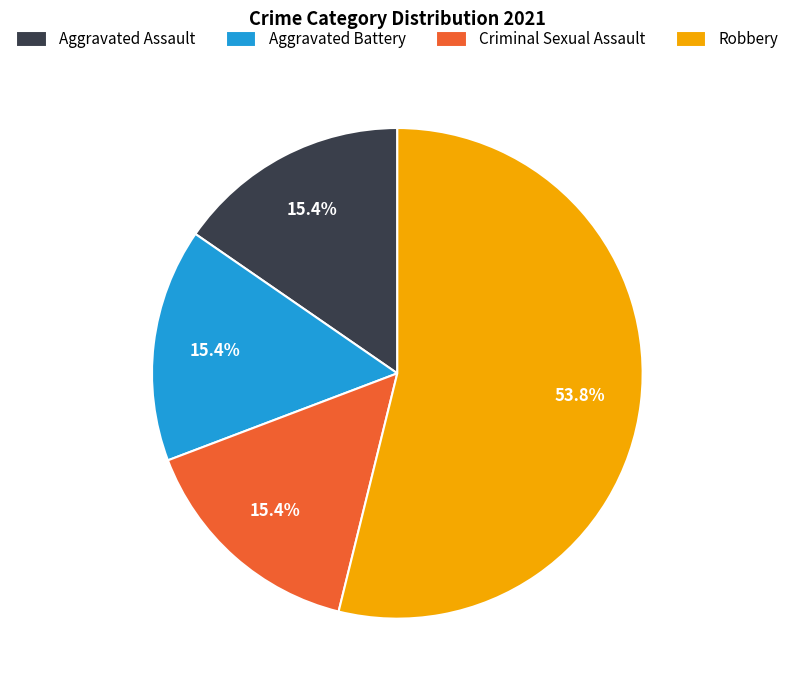

The Aggravated Assault slice represents 29% of the pie. True or false?

False